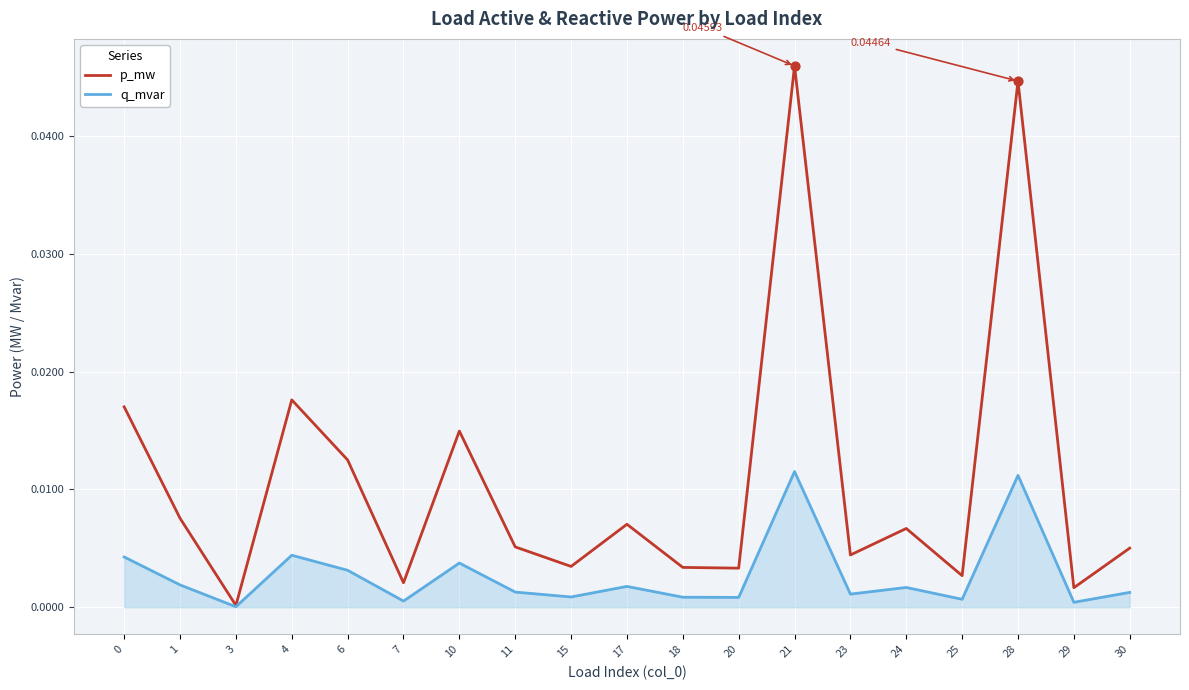

Which series has the largest total across all categories?

p_mw